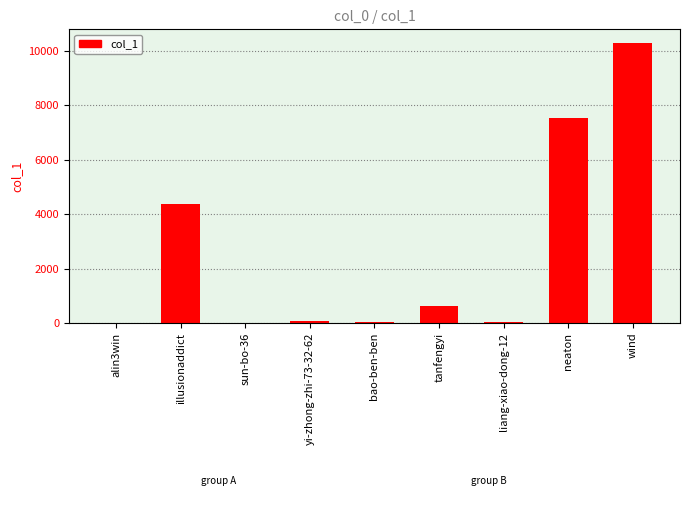

Does the chart contain stacked bars?

No